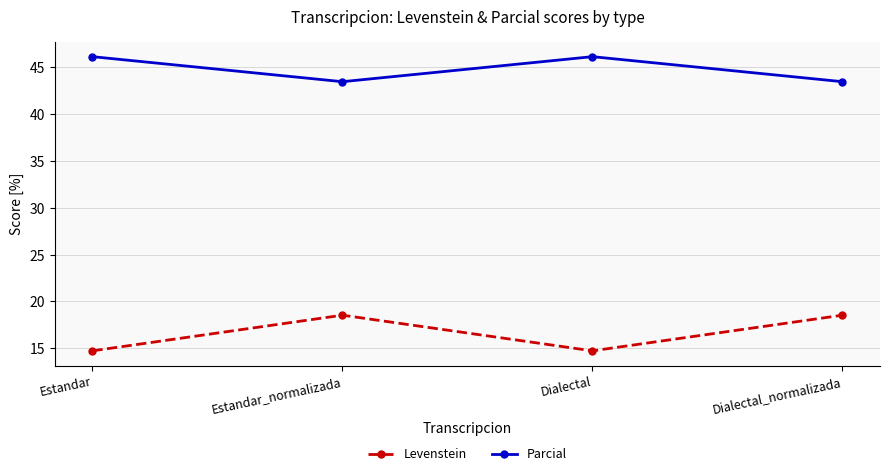

What is the sum of the Parcial values at Estandar_normalizada and Dialectal_normalizada?

87.0